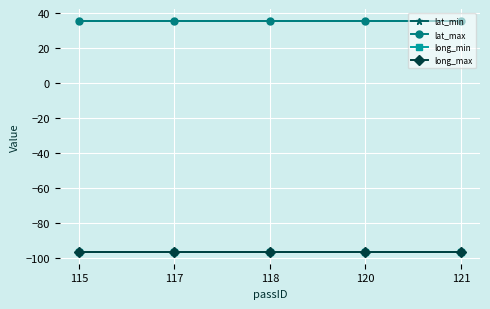

Reading left to right, what are all the values shown in this chart?

lat_min: 115=35.7	117=35.7	118=35.7	120=35.7	121=35.7
lat_max: 115=35.7	117=35.7	118=35.7	120=35.7	121=35.7
long_min: 115=-96.7	117=-96.7	118=-96.7	120=-96.7	121=-96.7
long_max: 115=-96.7	117=-96.7	118=-96.7	120=-96.7	121=-96.7